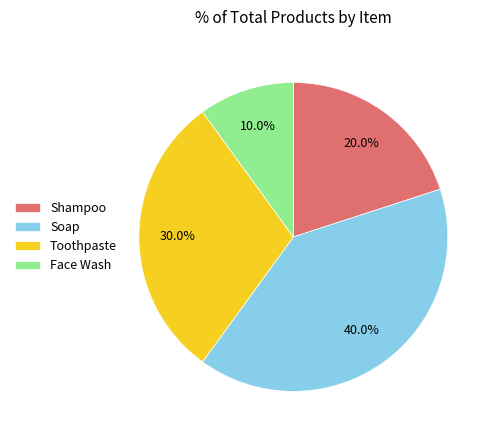

What percentage is the Shampoo slice, to the nearest percent?

20%